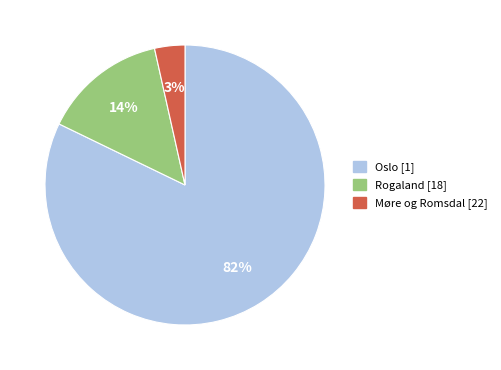

Between Oslo [1] and Rogaland [18], which is larger?

Oslo [1]